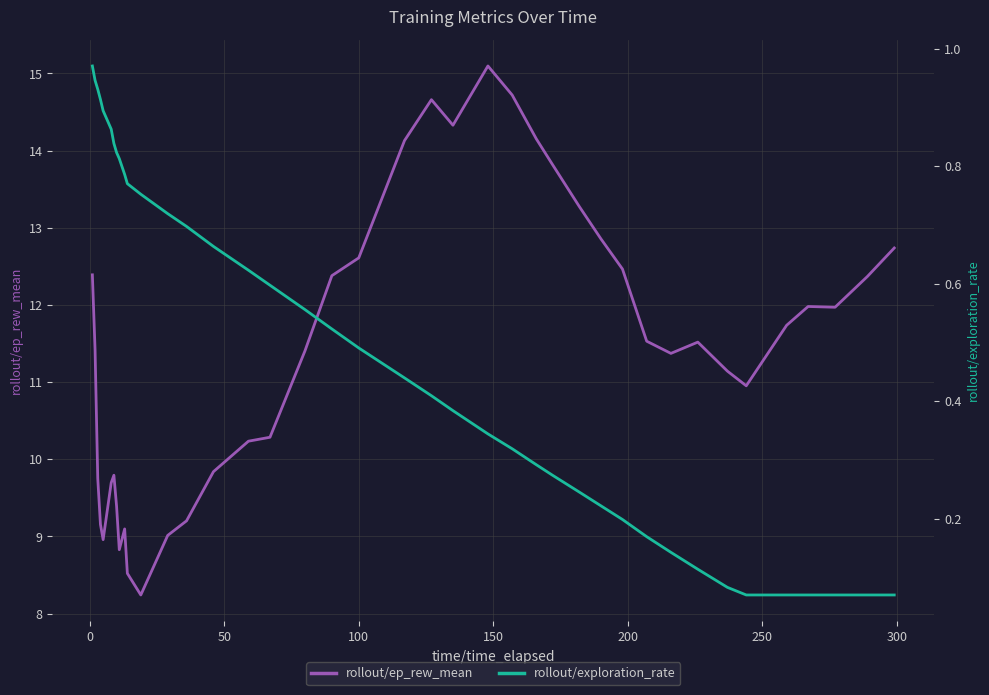

What is the lowest value of the rollout/ep_rew_mean series?

8.2